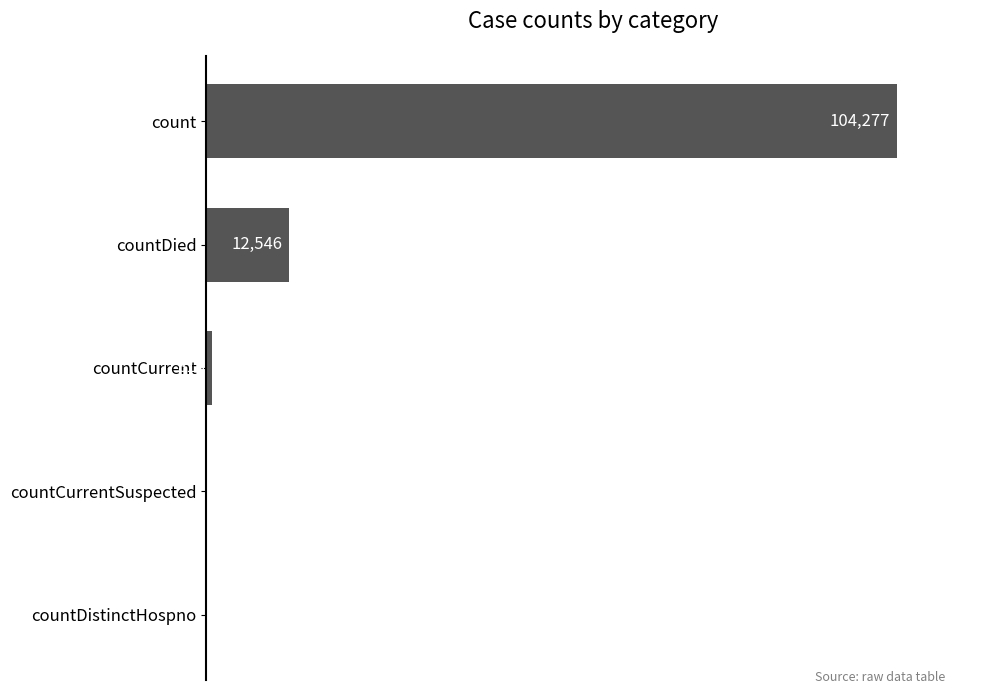

Which label corresponds to the largest value in the chart?

count